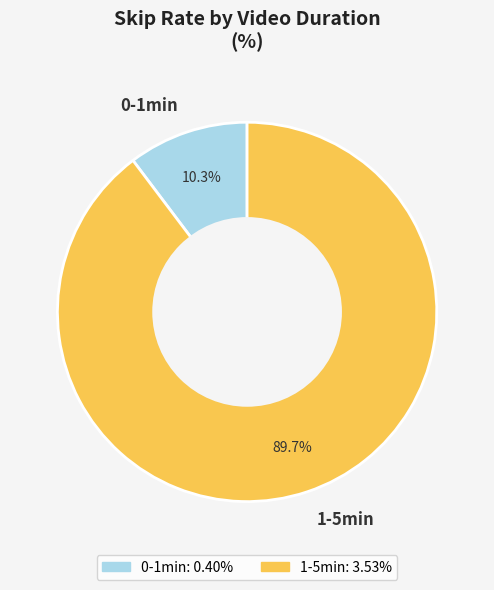

How much of the chart is everything except 0-1min?

89.7%